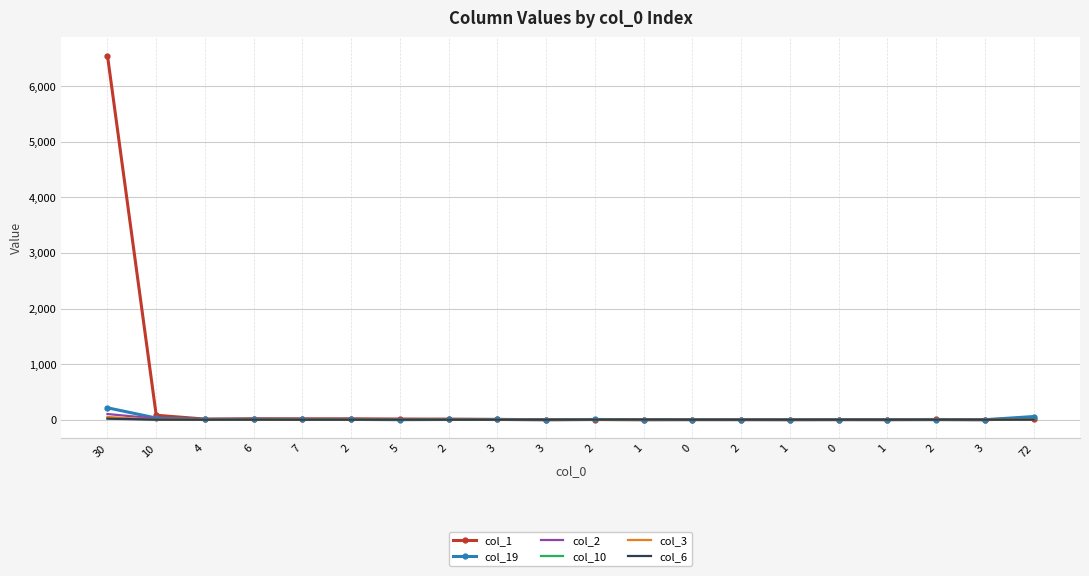

What are all the series names shown in the legend?

col_1, col_19, col_2, col_10, col_3, col_6